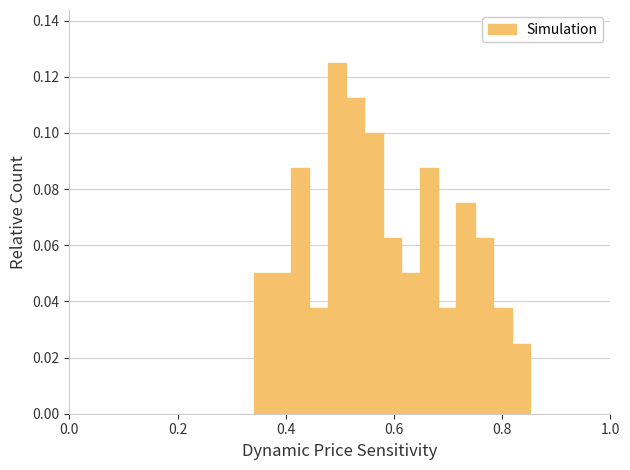

Around what value on the x-axis is the tallest bar? Give the approximate position of its centre, as read against the axis.

0.50